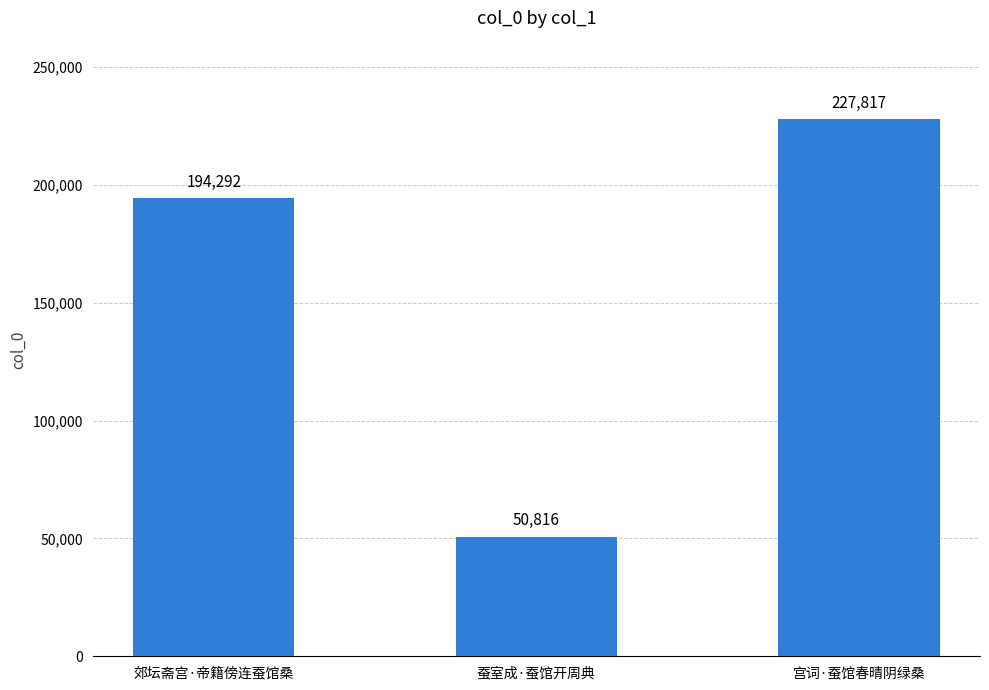

How many distinct data groups are displayed?

1